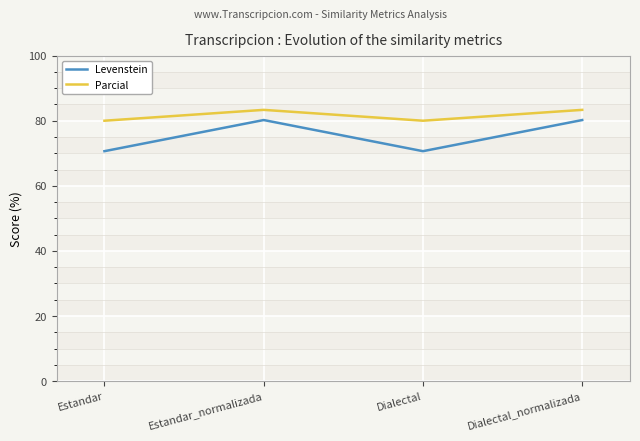

What is the total value across all series at Estandar_normalizada?

163.5